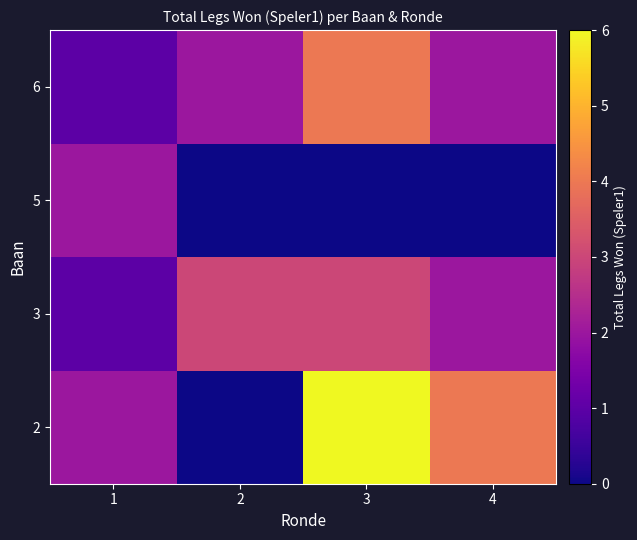

What is the greatest value displayed?

6